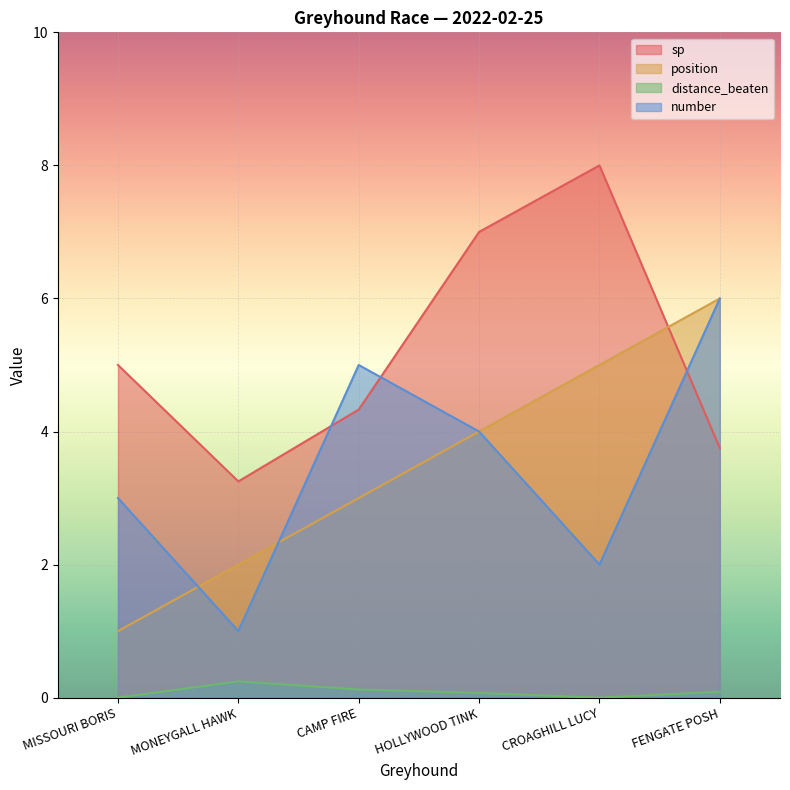

The value of sp at MISSOURI BORIS is 5.0. True or false?

True